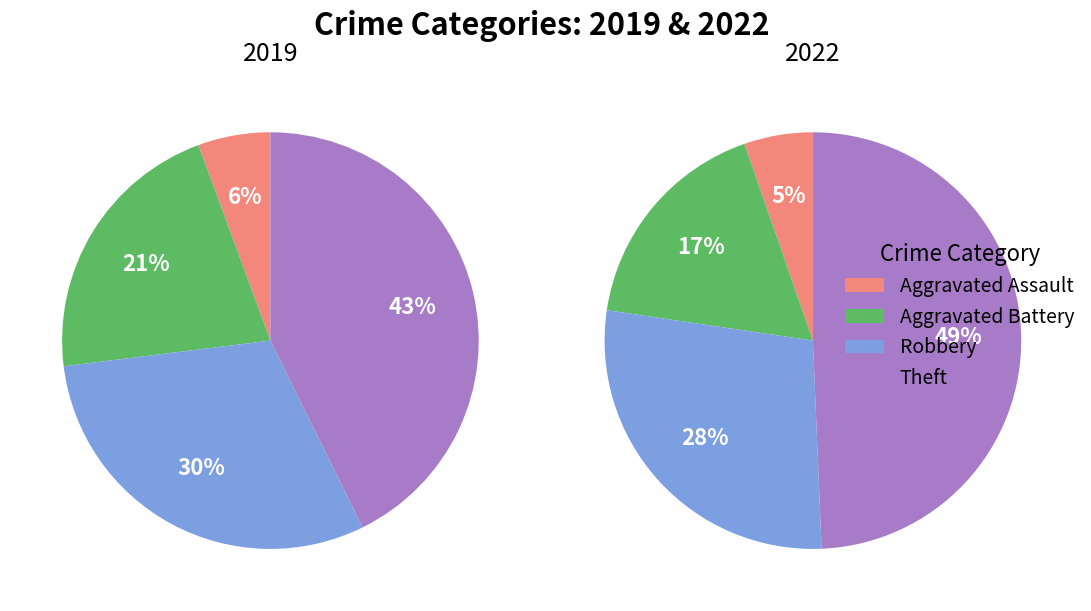

Is it true that 2 is 19% of the pie?

False